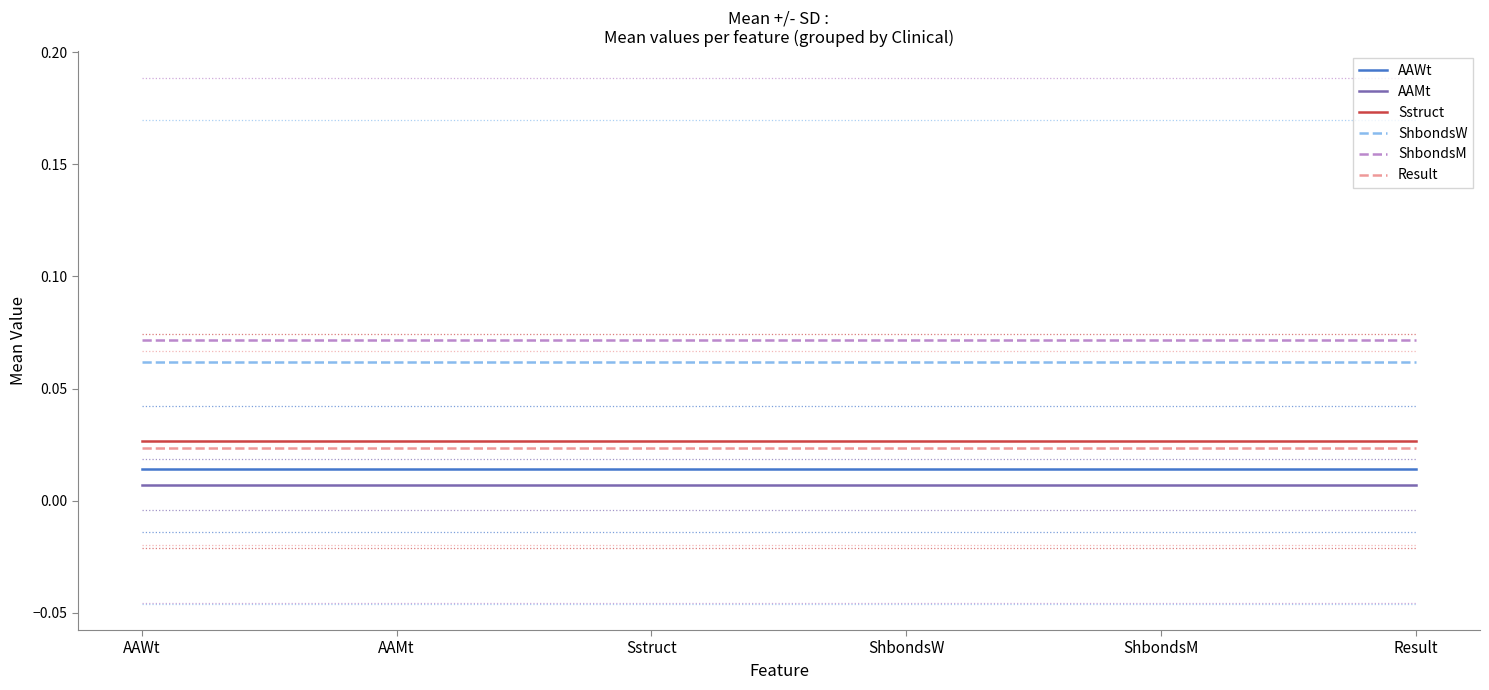

True or false: ShbondsW has a value of 0.0 at Result.

False